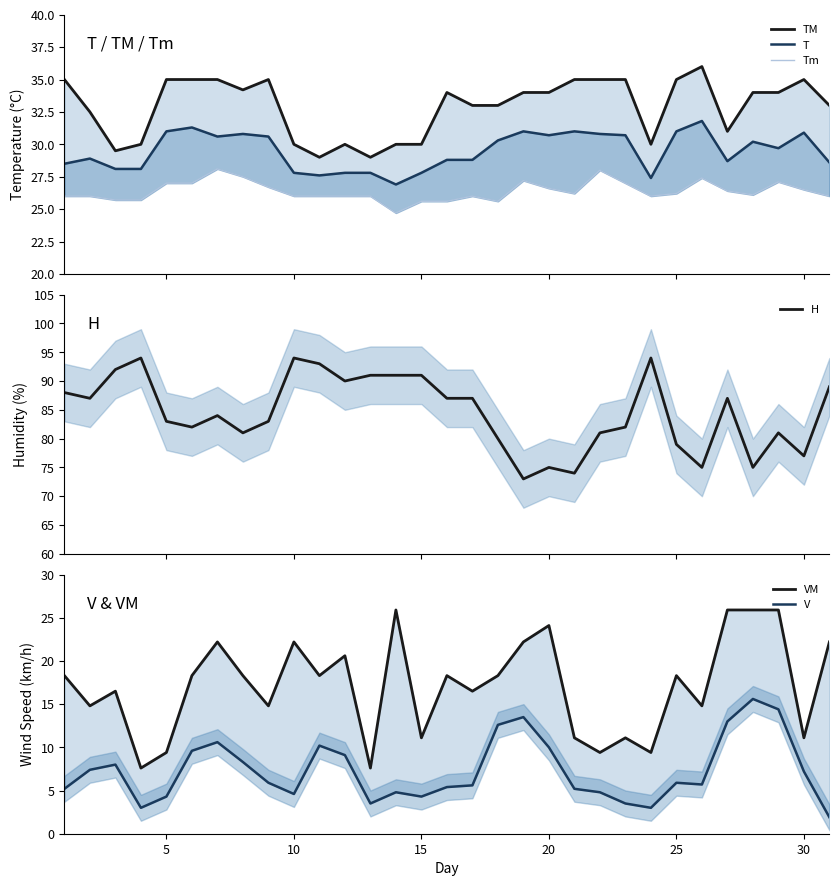

Is it true that VM equals 7.1 at 20?

False